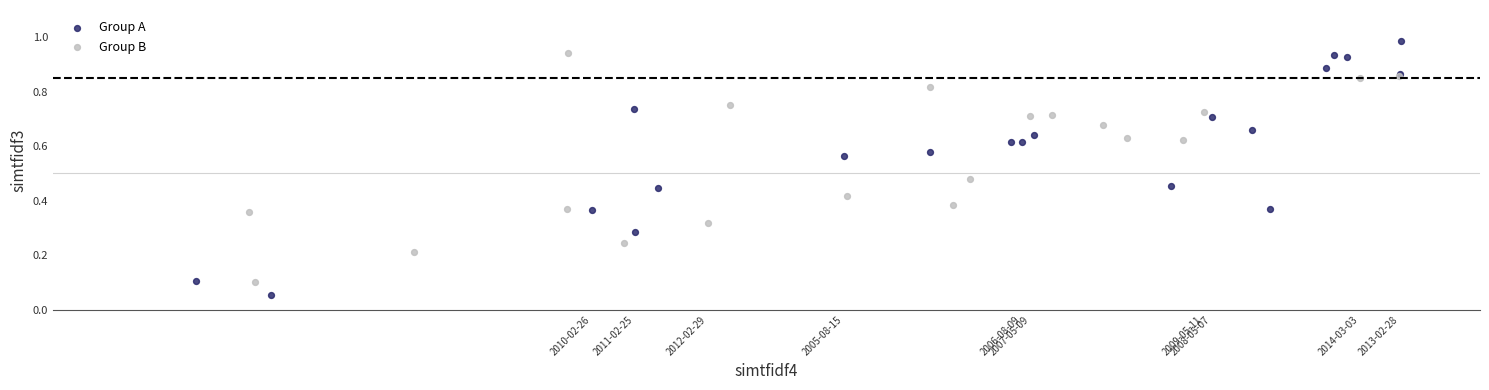

Which series has the largest Y range (max minus min)?

Group A